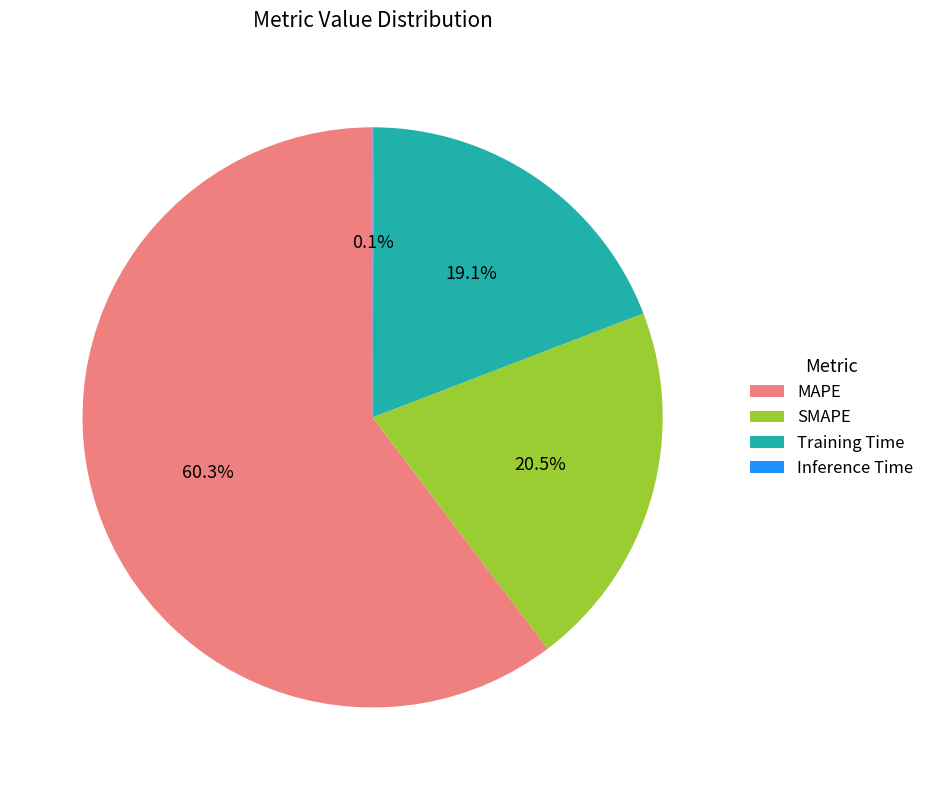

Which slice is the largest?

MAPE